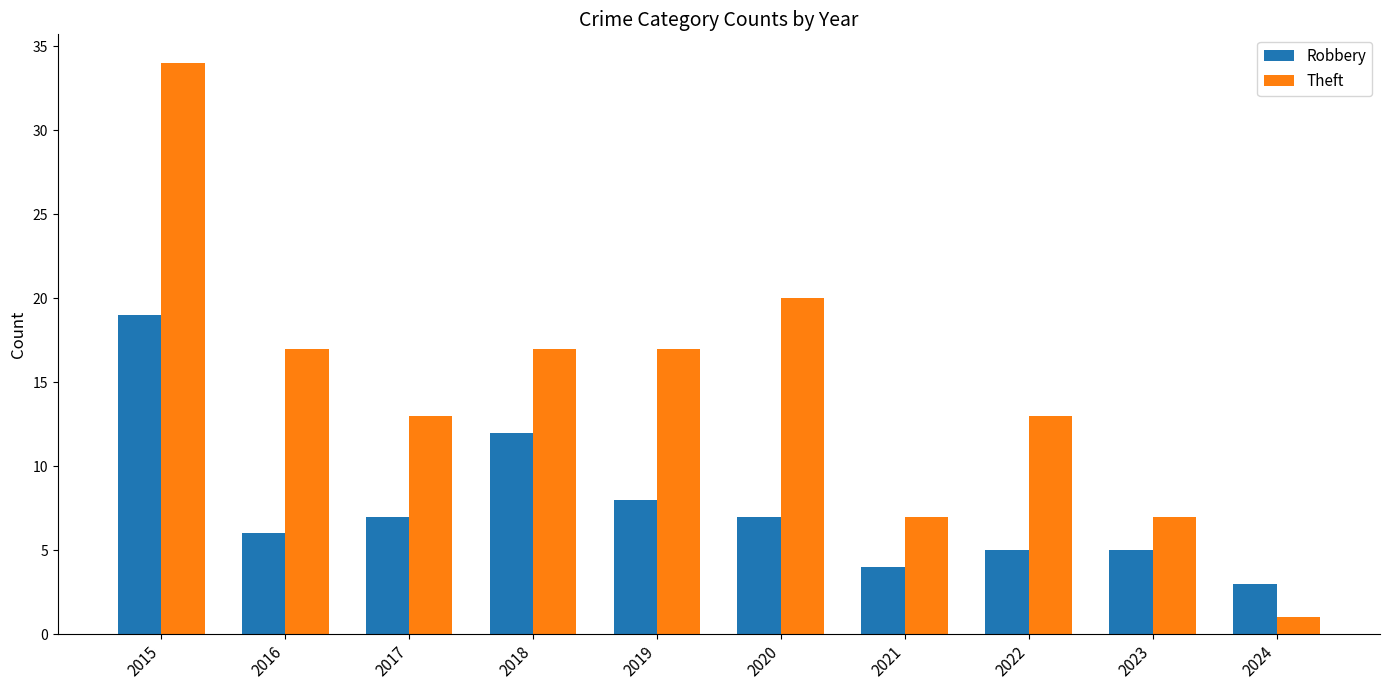

Reading left to right, list all the values displayed in this chart.

Robbery: 19	6	7	12	8	7	4	5	5	3
Theft: 34	17	13	17	17	20	7	13	7	1